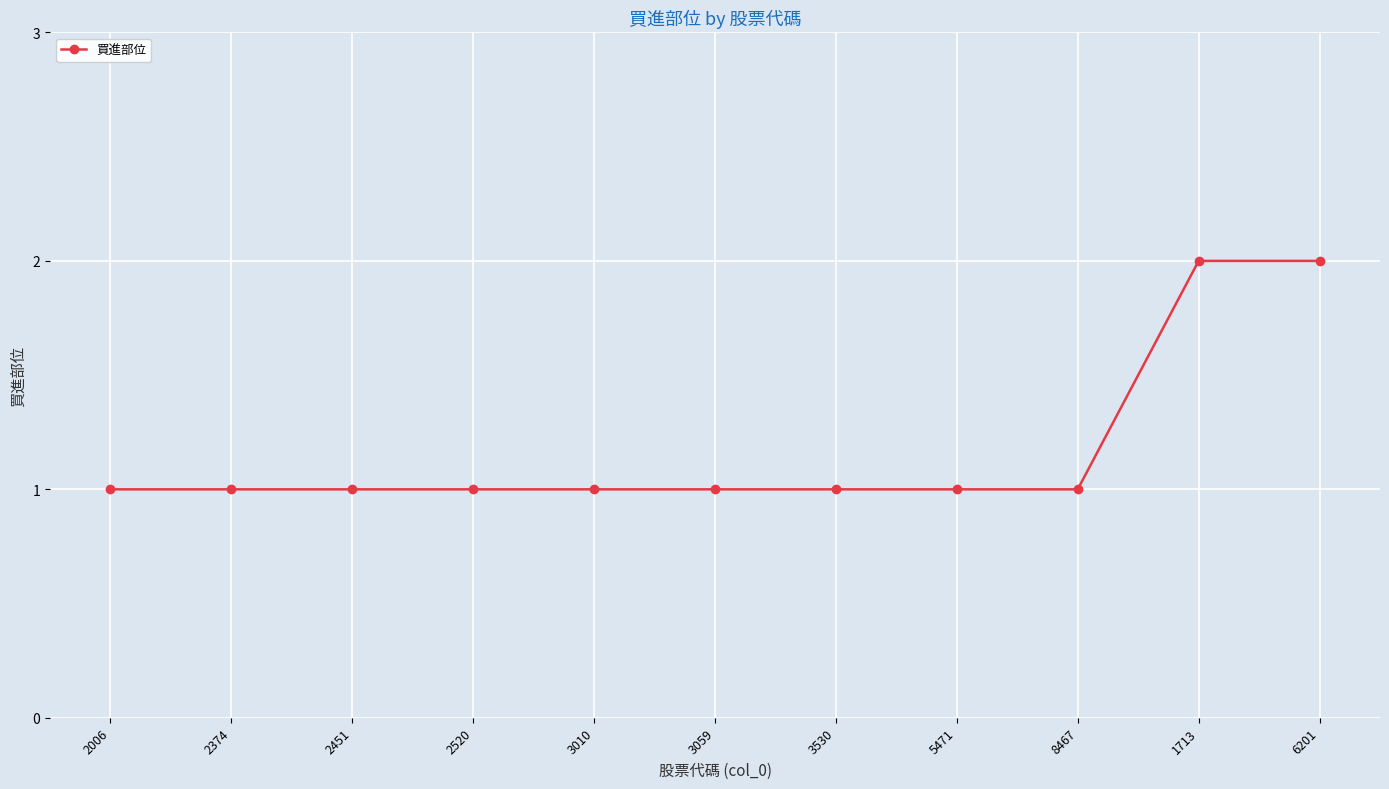

What is the ratio of the value at 2006 to the value at 6201?

0.5